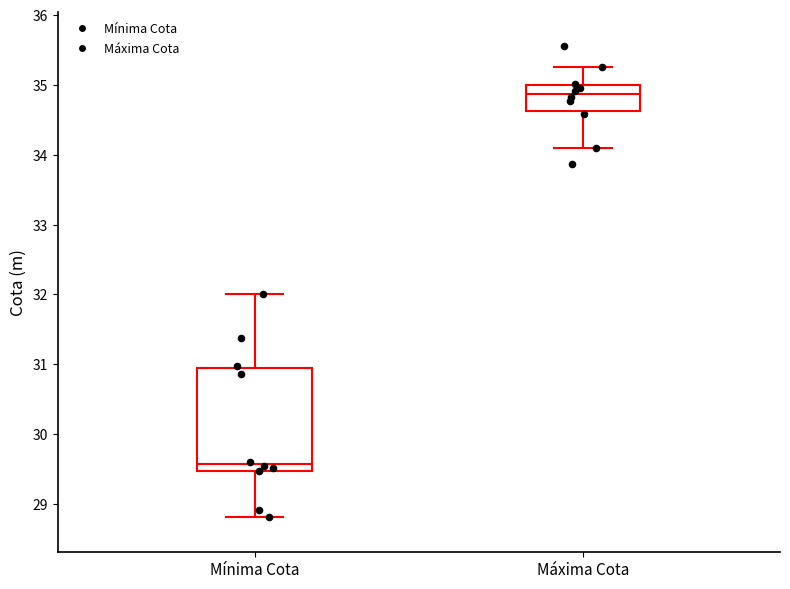

Which box has the highest median line?

Máxima Cota